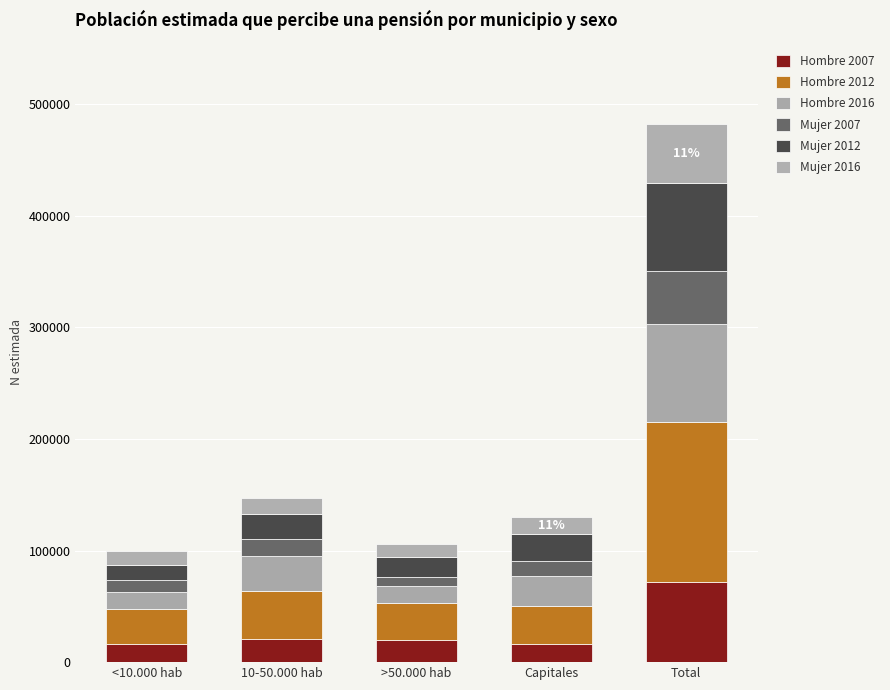

At how many categories does at least one series exceed 83243?

1